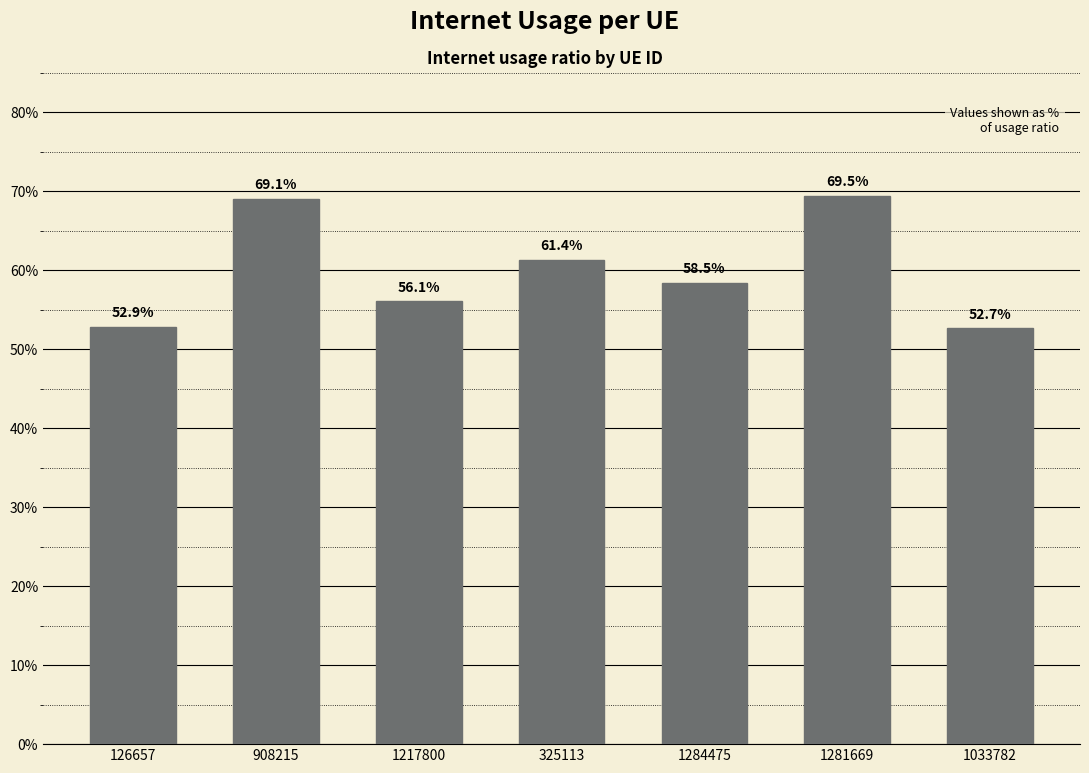

What is the label of the 5th bar from the right?

1217800